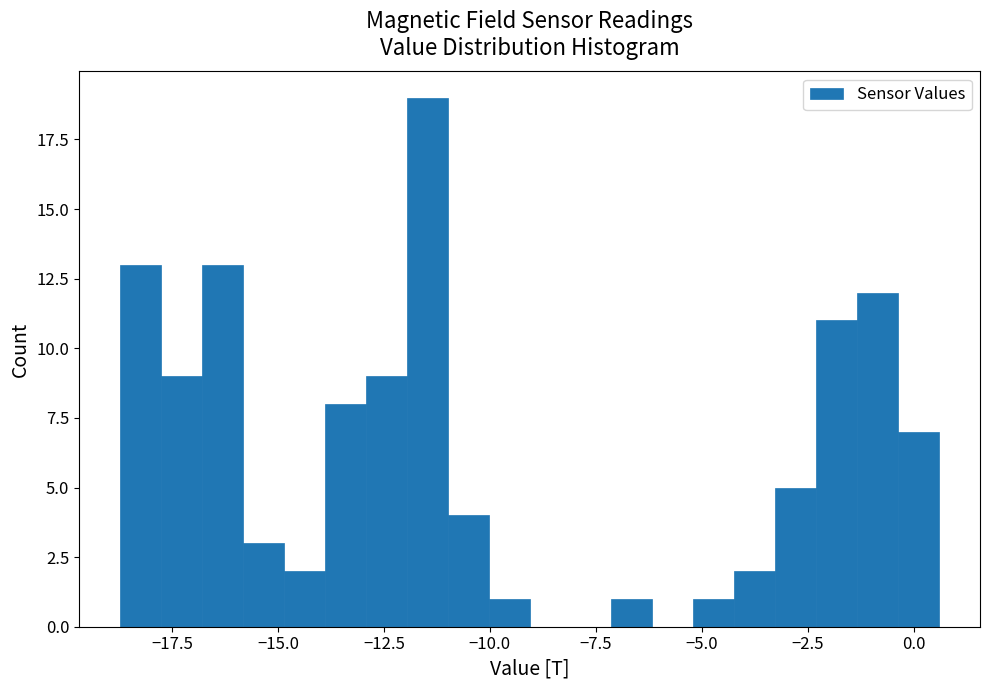

Around what value on the x-axis is the tallest bar? Give the approximate position of its centre, as read against the axis.

-11.5